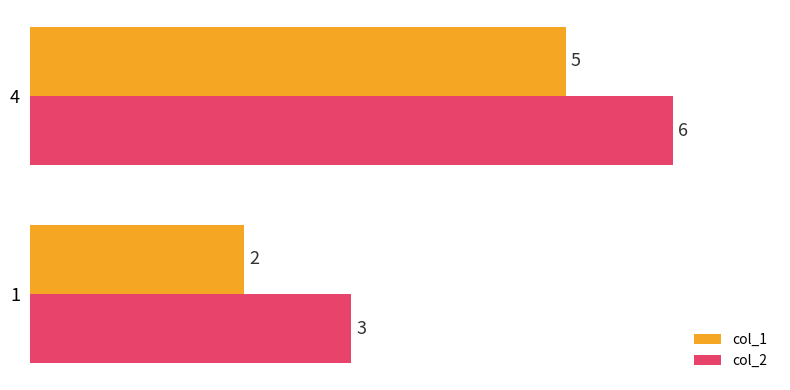

At which category is the sum across all series the highest?

4